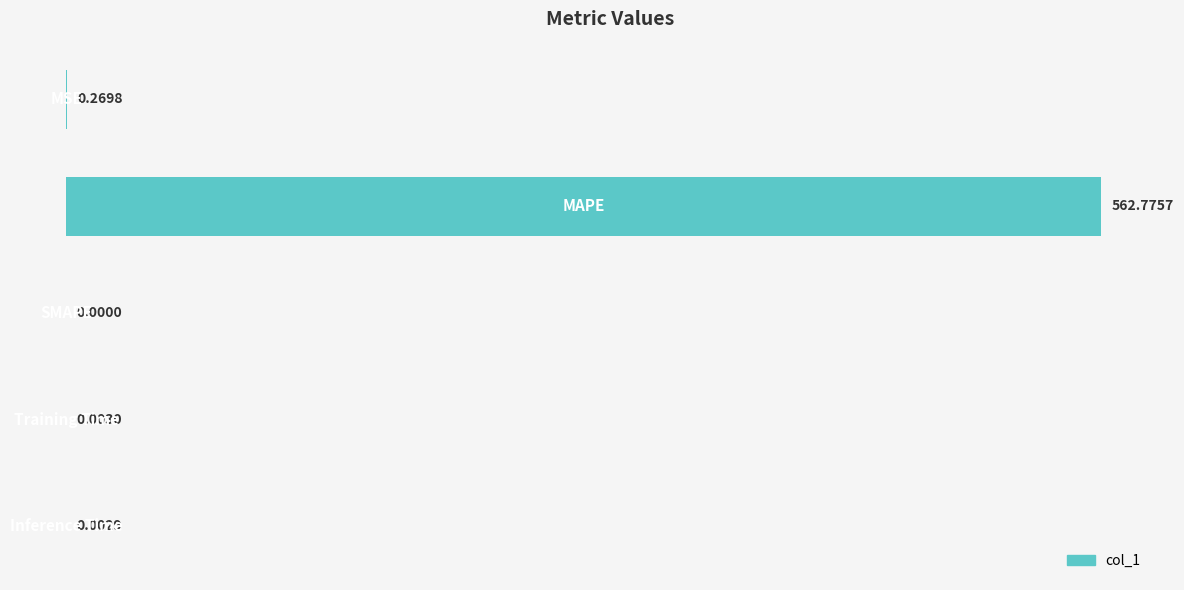

What is the sum of all values?

563.1